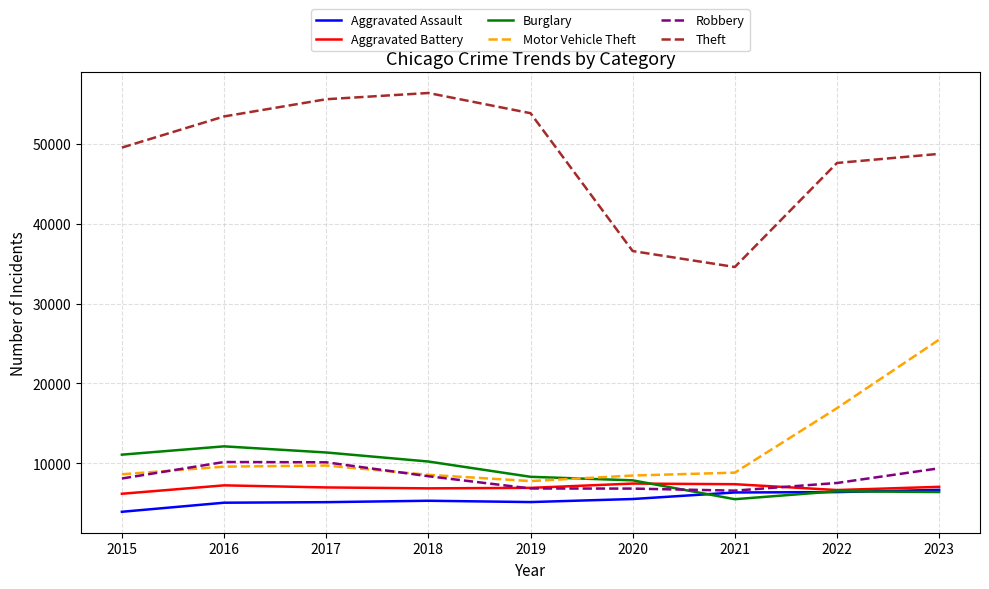

Is the value of Theft at 2021 greater than the value of Motor Vehicle Theft at 2022?

Yes